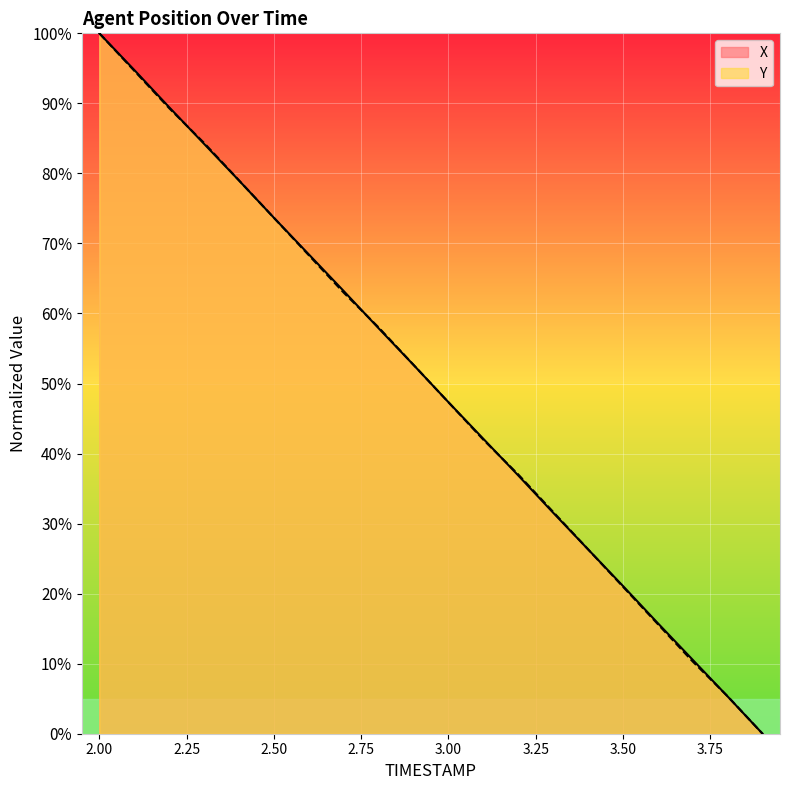

How many intersections are there between Y and X?

7